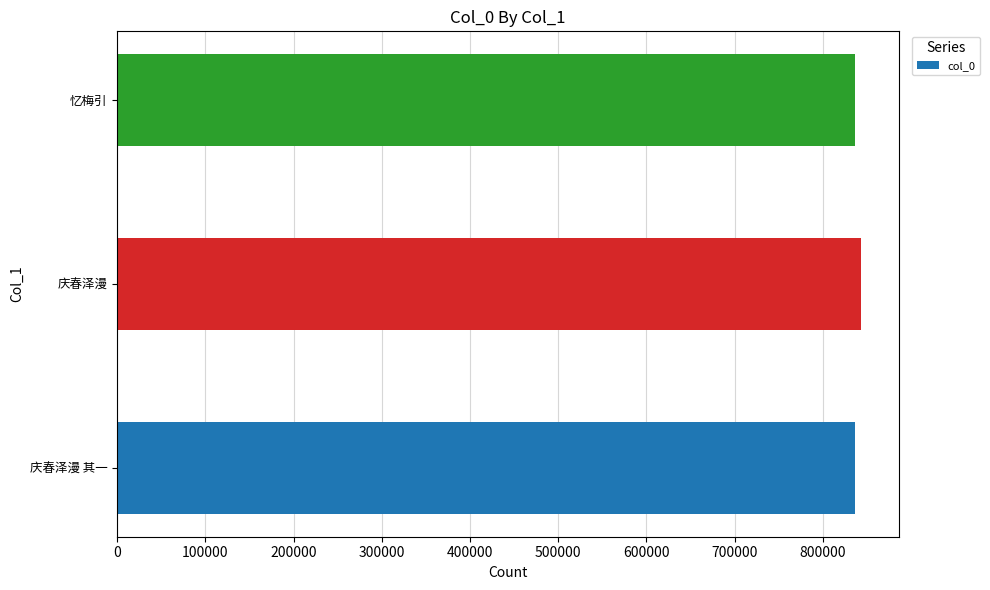

Approximately how many times larger is the value at 庆春泽漫 compared to 忆梅引?

1.0